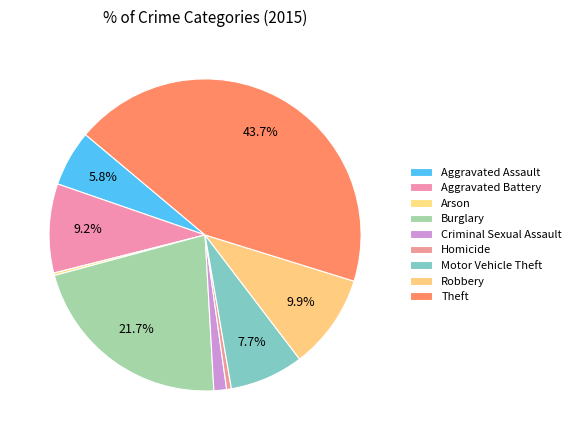

To the nearest percent, what is the difference between the Motor Vehicle Theft and Burglary slice percentages?

14%